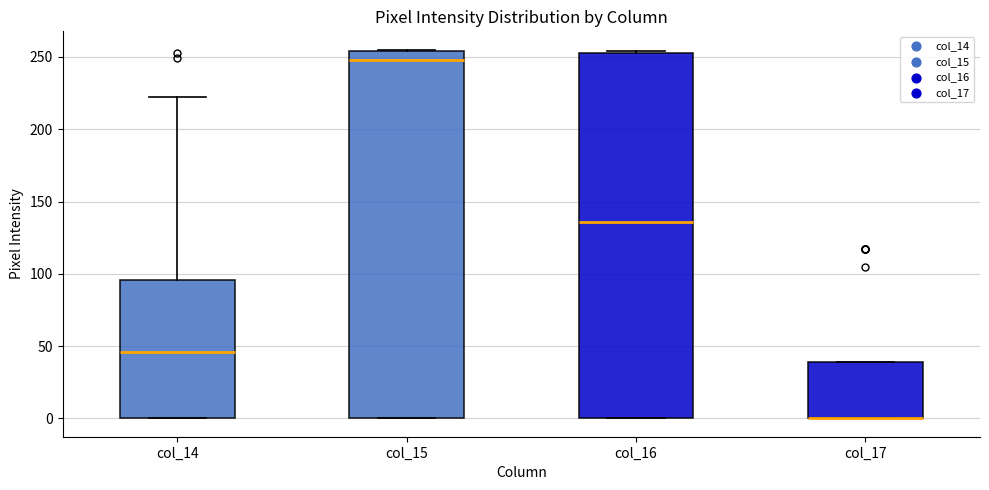

Reading left to right, transcribe this box plot: for each box, give where its median line is, the range the box spans, and where its two whiskers end, as read against the y-axis. The values are not printed on the chart, so give them approximately, as read against the axis.

col_14: median 45, box 0 to 95, whiskers 0 to 220
col_15: median 250, box 0 to 255, whiskers 0 to 255
col_16: median 135, box 0 to 255, whiskers 0 to 255
col_17: median 0 (drawn on the box's lower edge), box 0 to 40, whiskers 0 to 40